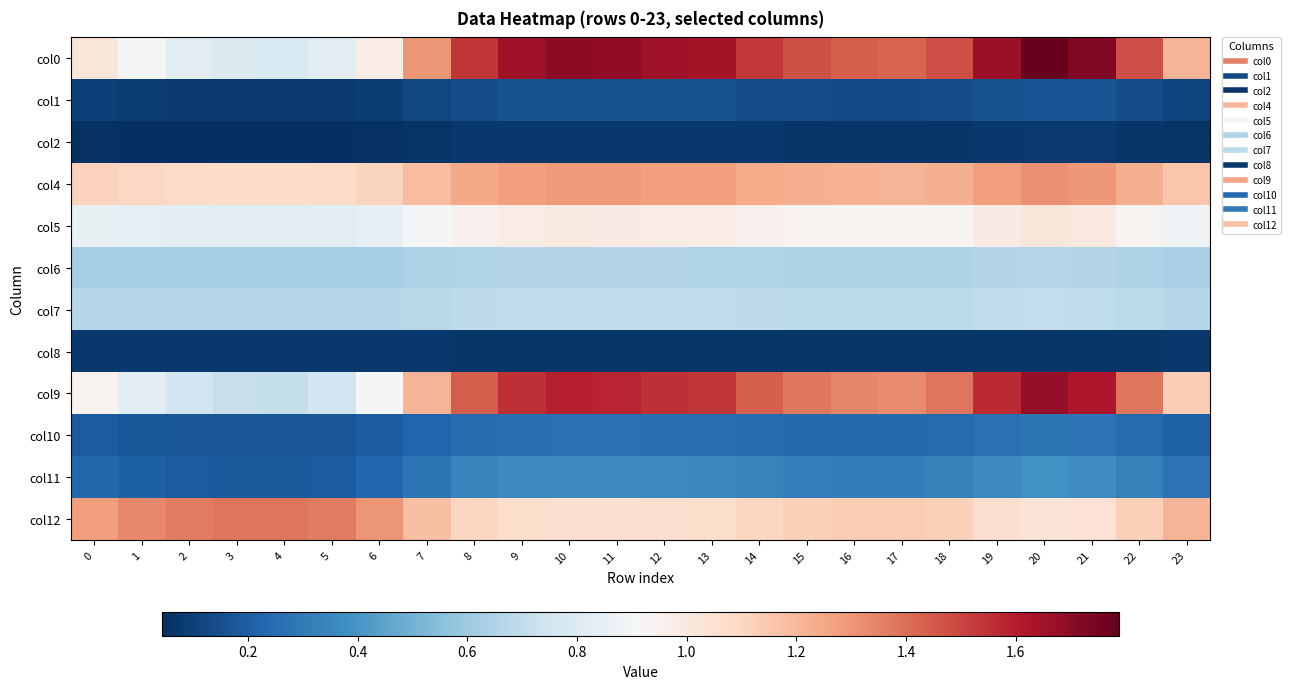

At which category does the chart reach its peak across all series?

20